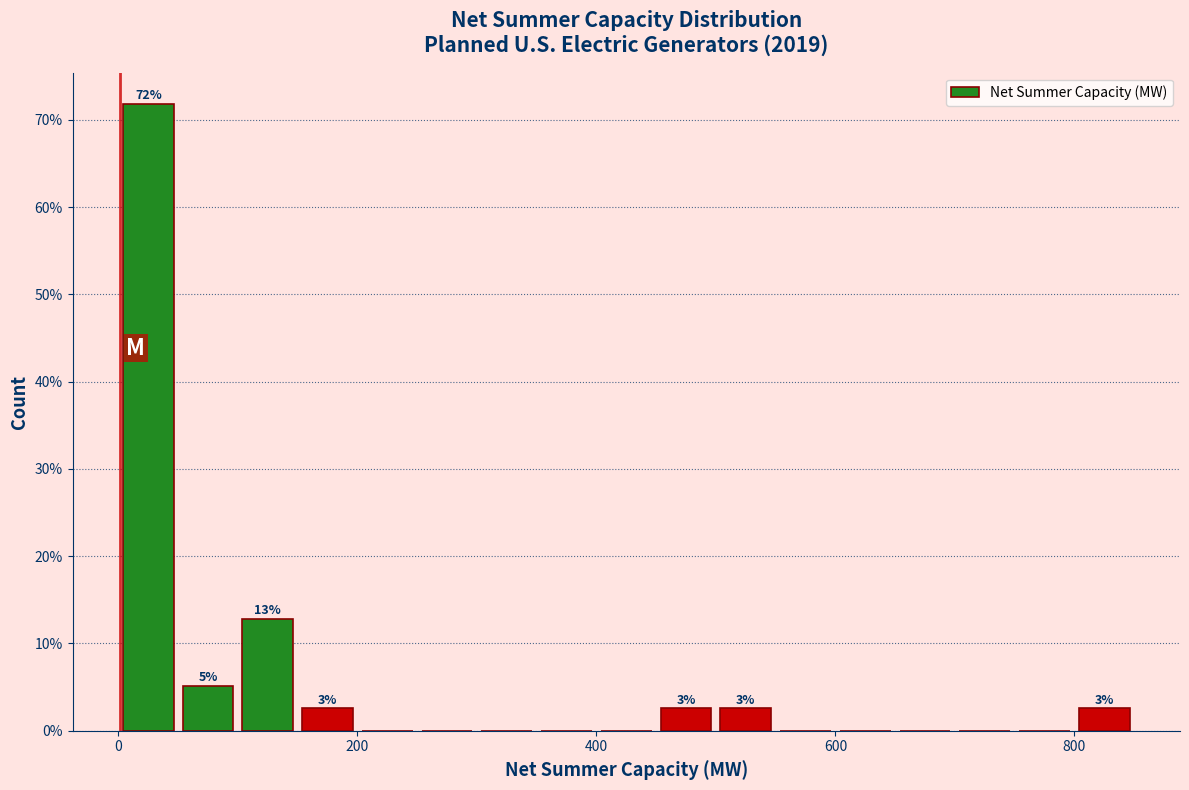

Around what value on the x-axis is the tallest bar? Give the approximate position of its centre, as read against the axis.

20